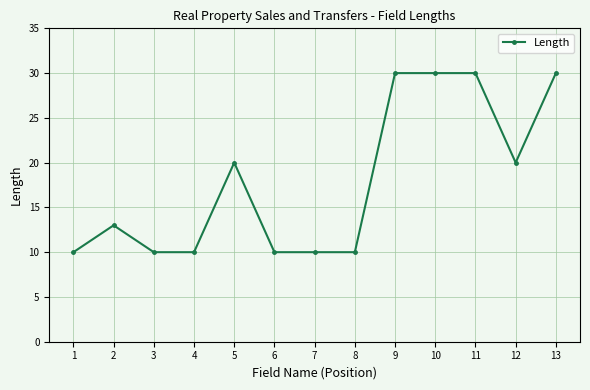

What value does the data have at 10, to the nearest 5?

30